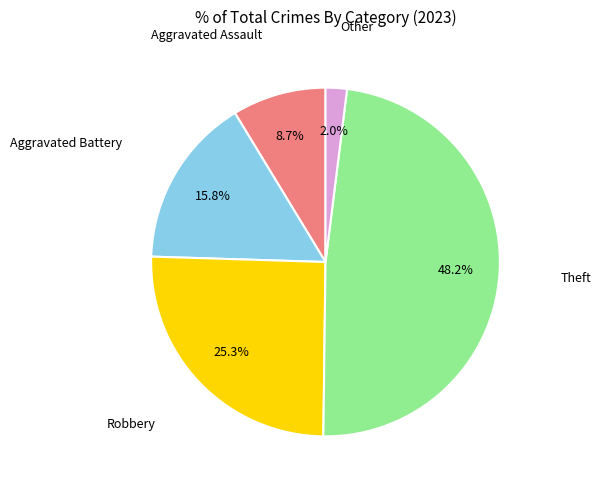

Does any single category account for the majority?

No